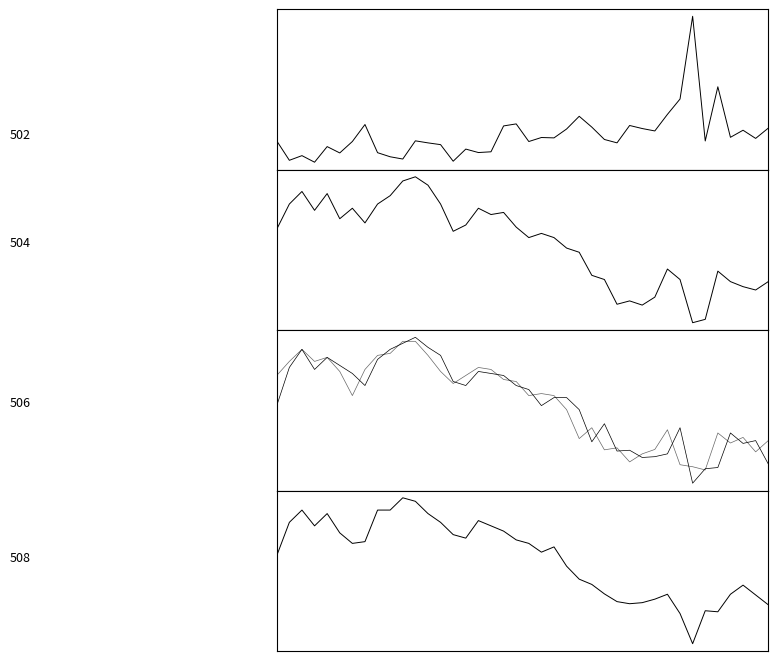

At which category is the sum across all series the highest?

33